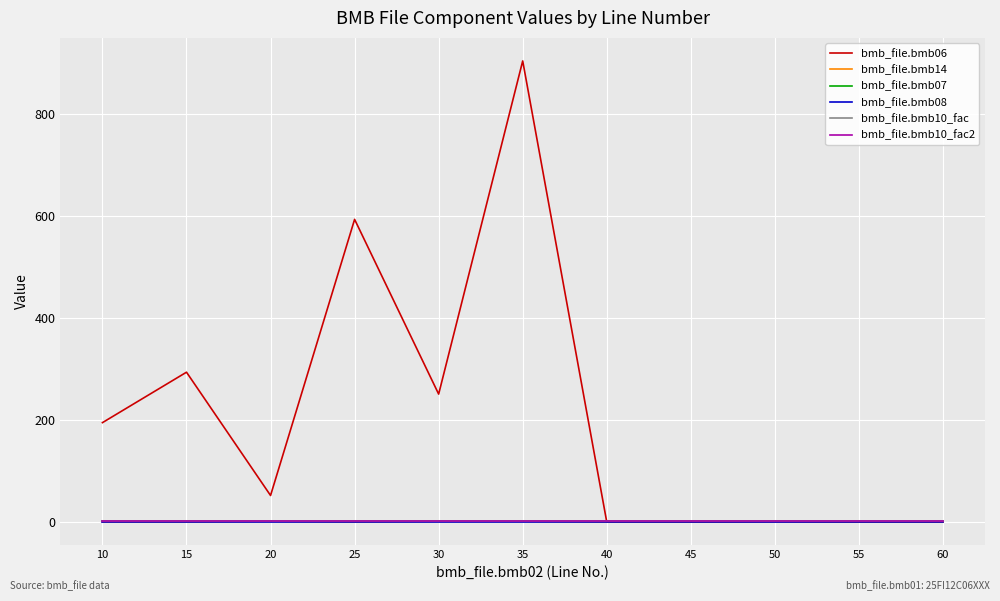

Reading left to right, extract all data points from this chart.

bmb_file.bmb06: 10=195.0	15=294.0	20=52.0	25=594.0	30=251.0	35=905.0	40=0.0	45=0.0	50=0.7	55=0.0	60=0.0
bmb_file.bmb14: 10=0.0	15=0.0	20=1.0	25=0.0	30=1.0	35=1.0	40=0.0	45=0.0	50=1.0	55=0.0	60=0.0
bmb_file.bmb07: 10=1.0	15=1.0	20=1.0	25=1.0	30=1.0	35=1.0	40=1.0	45=1.0	50=1.0	55=1.0	60=1.0
bmb_file.bmb08: 10=0.0	15=0.0	20=0.0	25=0.0	30=0.0	35=0.0	40=0.0	45=0.0	50=0.0	55=0.0	60=0.0
bmb_file.bmb10_fac: 10=1.0	15=1.0	20=1.0	25=1.0	30=1.0	35=1.0	40=1.0	45=1.0	50=1.0	55=1.0	60=1.0
bmb_file.bmb10_fac2: 10=1.0	15=1.0	20=1.0	25=1.0	30=1.0	35=1.0	40=1.0	45=1.0	50=1.0	55=1.0	60=1.0